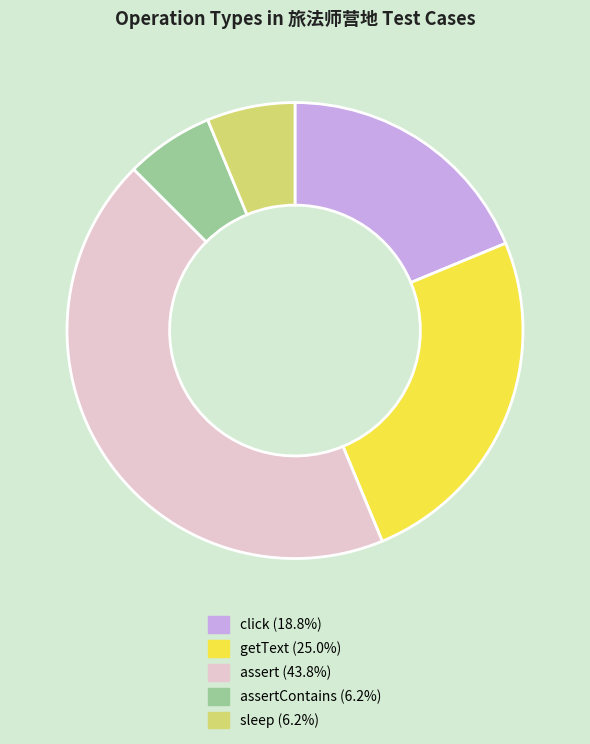

Is there a majority slice in this chart?

No